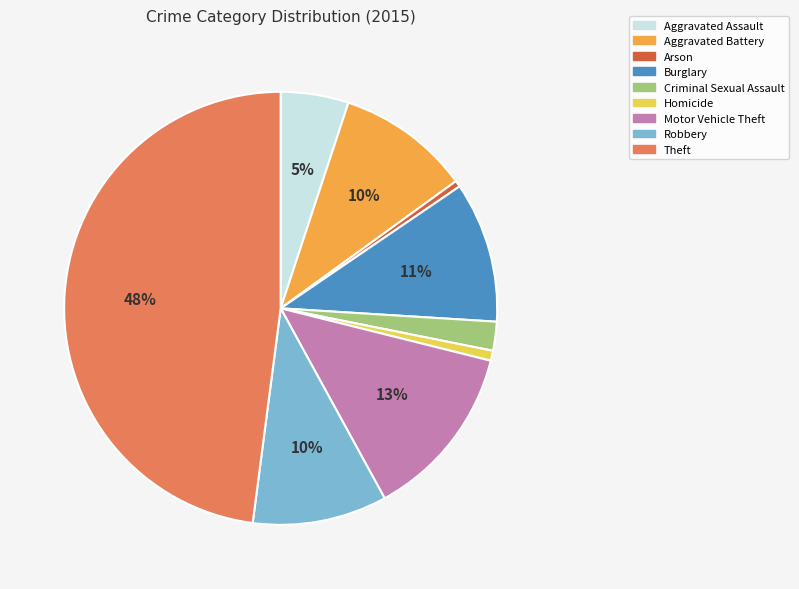

The Theft slice represents 48% of the pie. True or false?

True